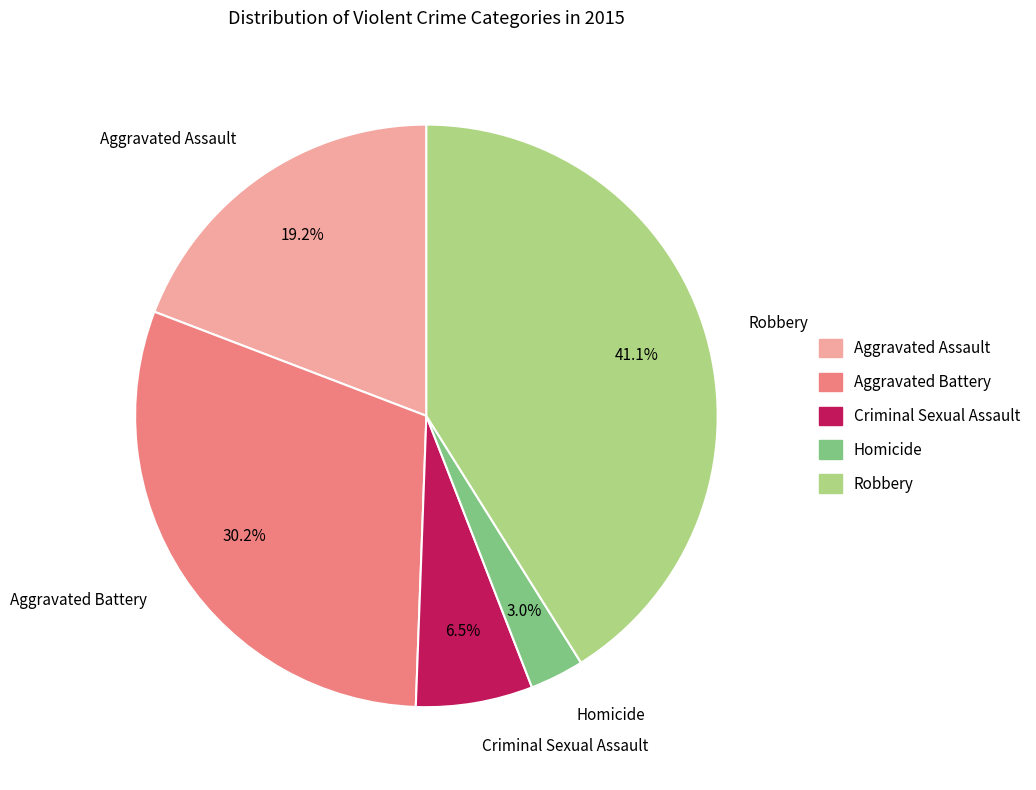

How much of the chart is everything except Aggravated Assault?

80.8%